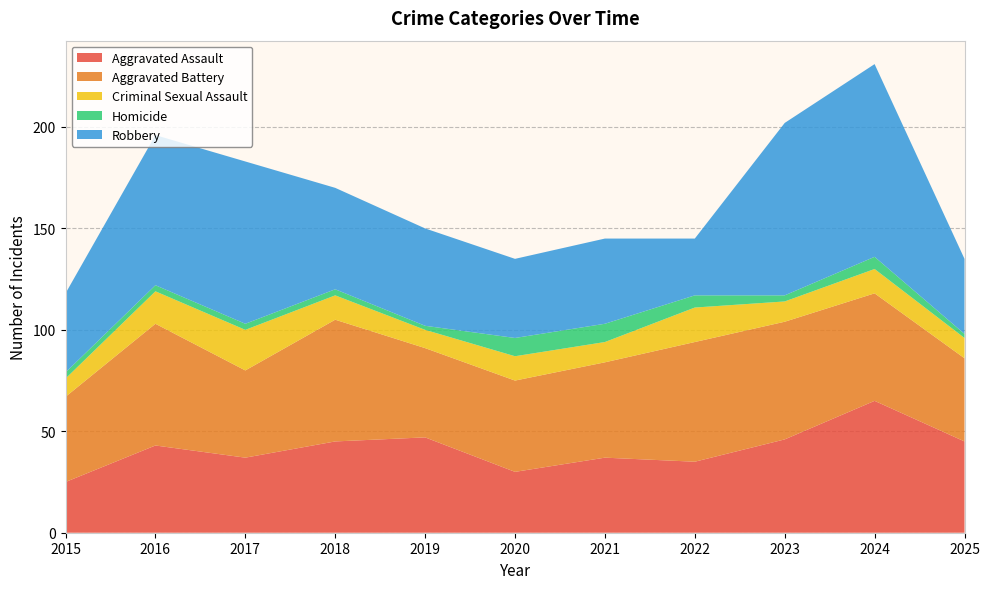

Reading left to right, transcribe all the data shown in this chart.

Aggravated Assault: 25	43	37	45	47	30	37	35	46	65	45
Aggravated Battery: 42	60	43	60	44	45	47	59	58	53	41
Criminal Sexual Assault: 9	16	20	12	9	12	10	17	10	12	10
Homicide: 3	3	3	3	2	9	9	6	3	6	2
Robbery: 39	74	80	50	48	39	42	28	85	95	37